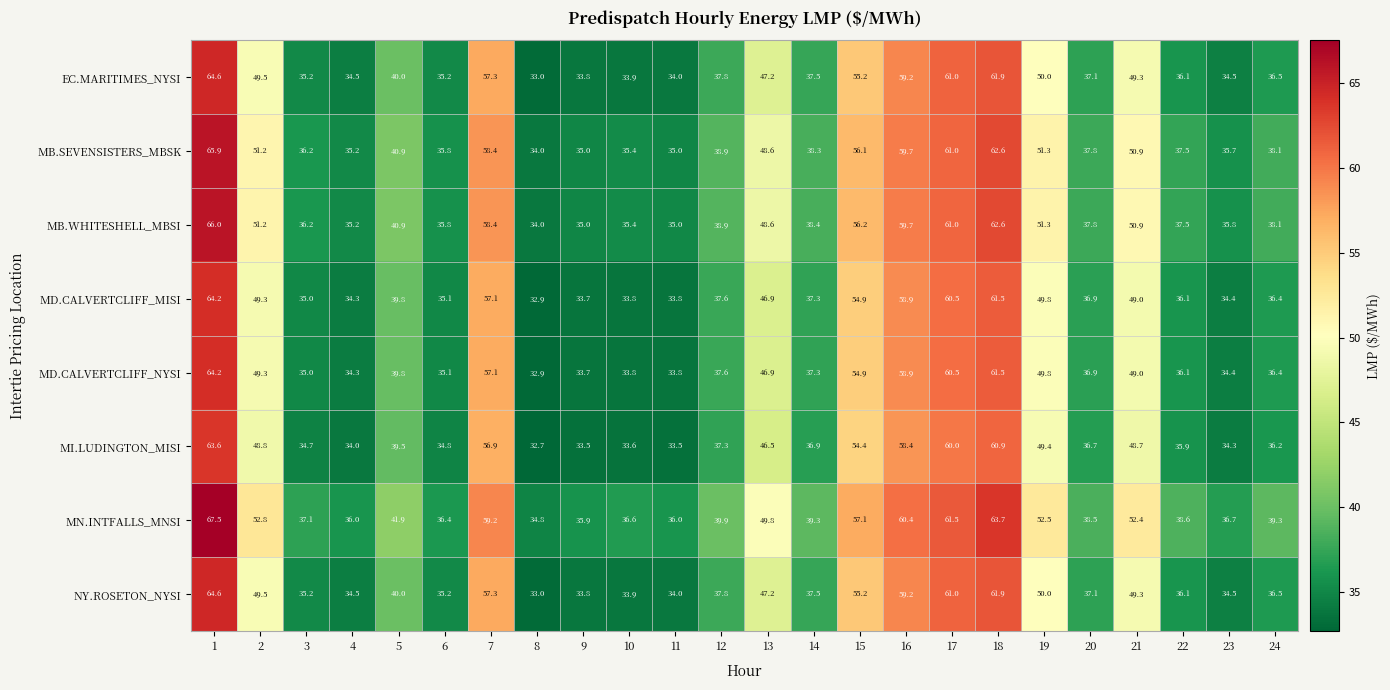

What is the difference between the highest and lowest values at 4?

2.0